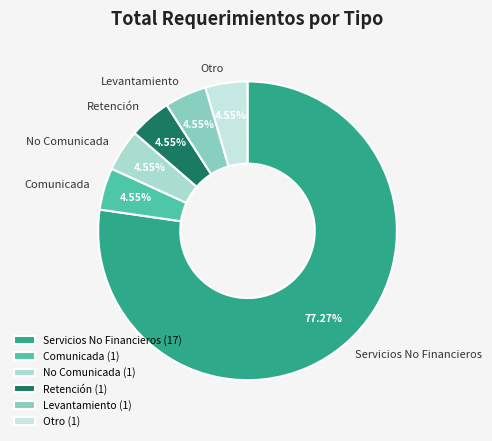

Approximately how many times larger is the value at Retención compared to Otro?

1.0